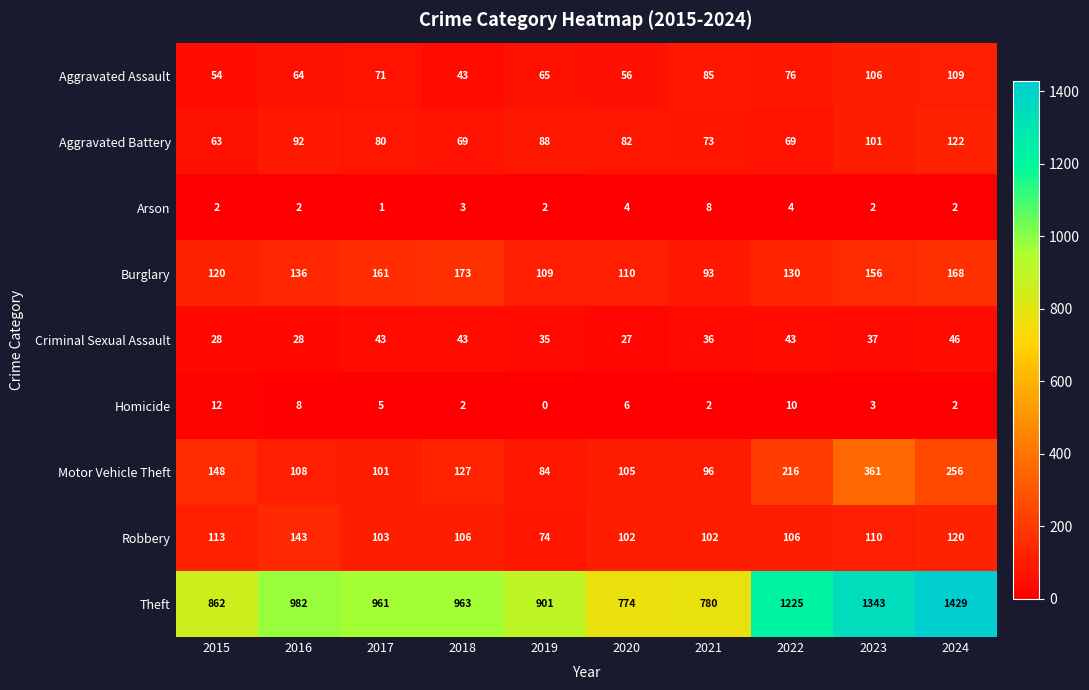

What is the maximum value shown in the chart?

1429